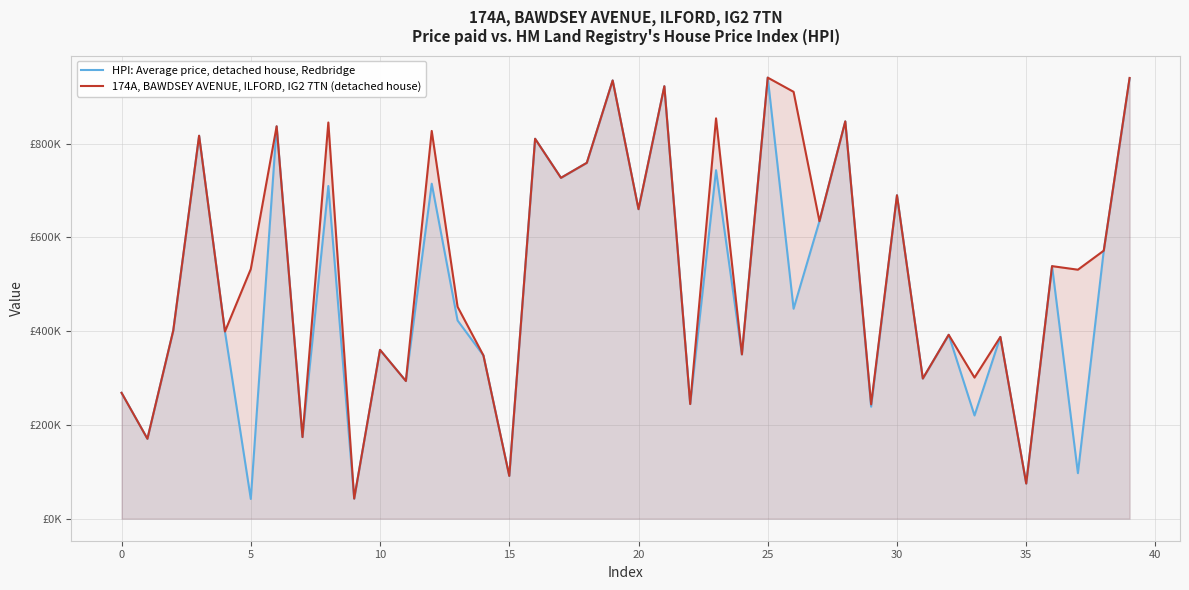

What are all the series names shown in the legend?

HPI: Average price, detached house, Redbridge, 174A, BAWDSEY AVENUE, ILFORD, IG2 7TN (detached house)